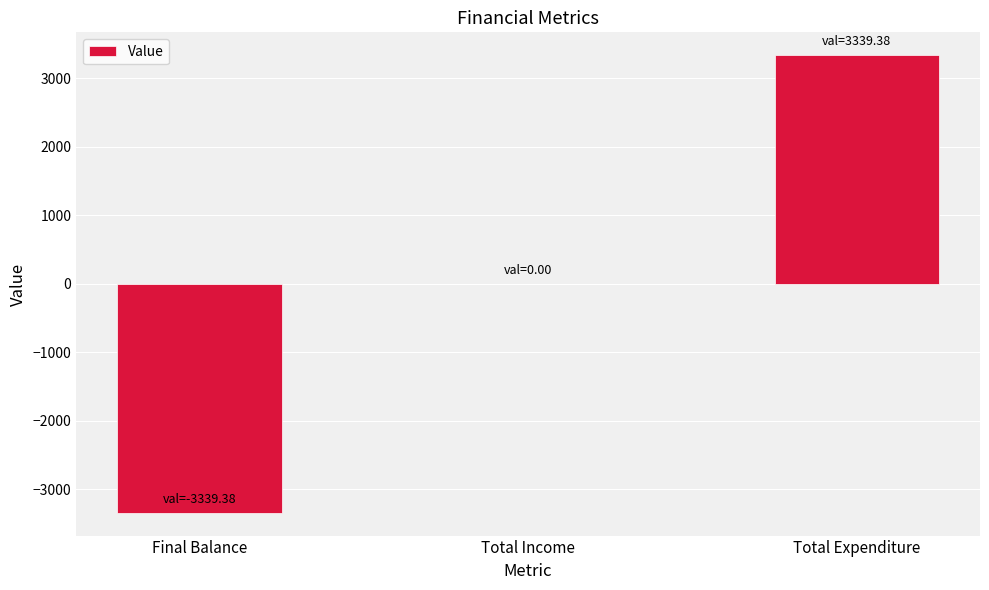

What is the greatest value displayed?

3339.4